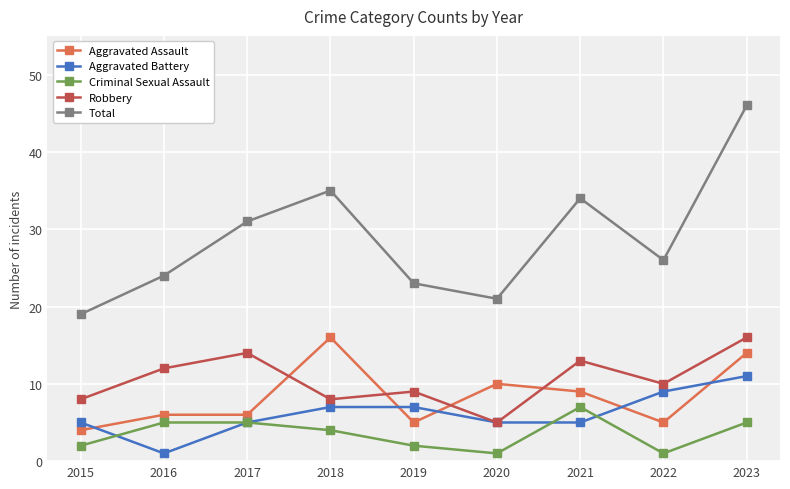

What is the value of the Criminal Sexual Assault point at the 6th from the left?

1